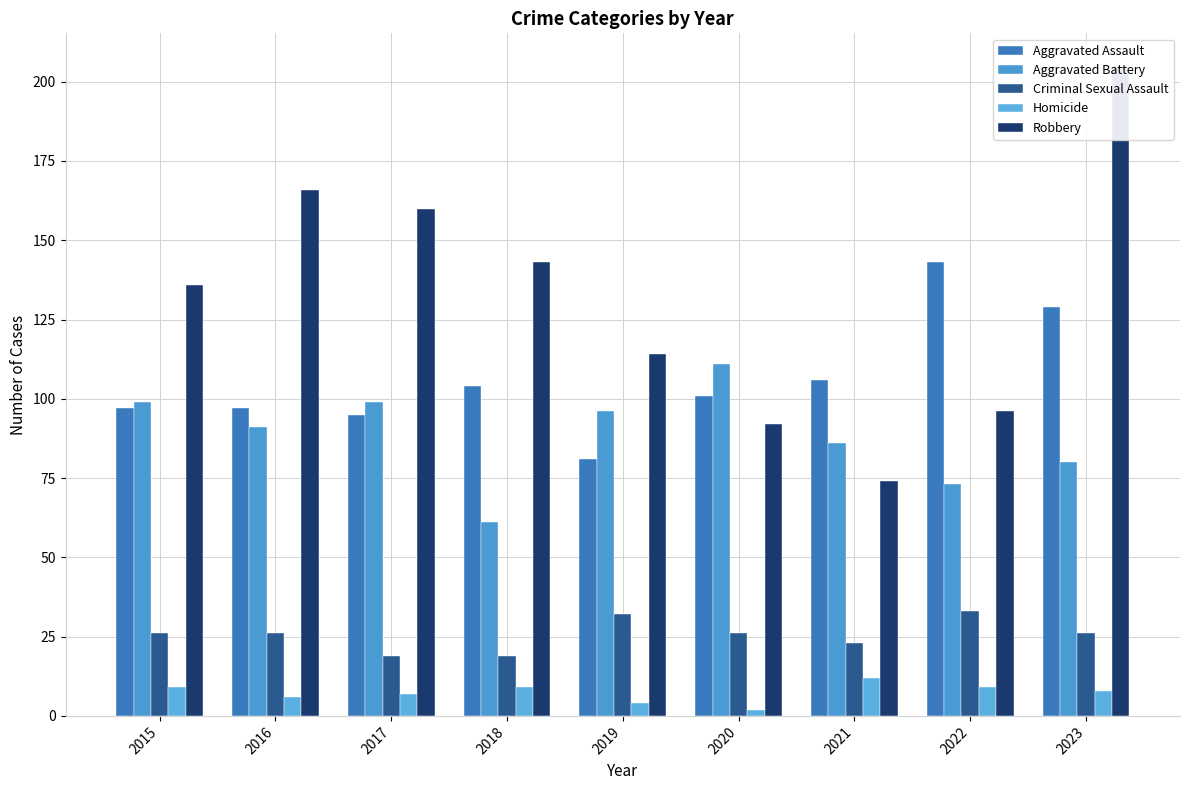

Is the value of Criminal Sexual Assault at 2022 greater than the value of Aggravated Battery at 2021?

No